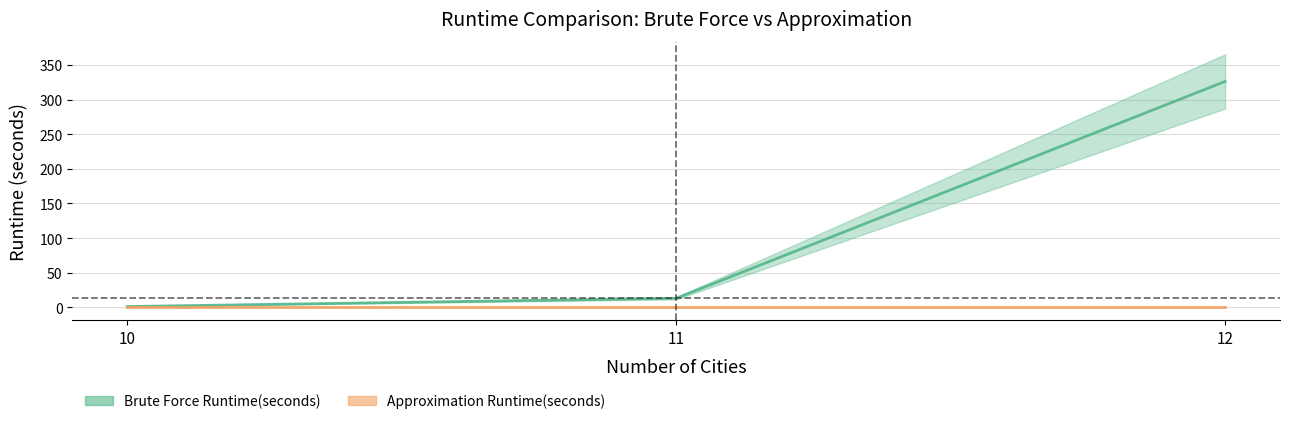

At how many categories does at least one series exceed 17?

1